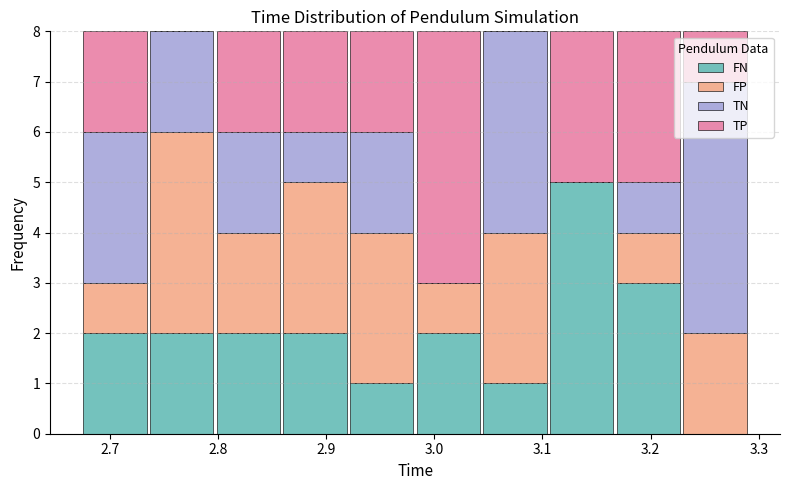

What is the total height of the stacked bar covering 3.04 to 3.11 on the x-axis? Neither the bar edges nor the heights are printed on the chart, so give them approximately, as read against the axes.

8